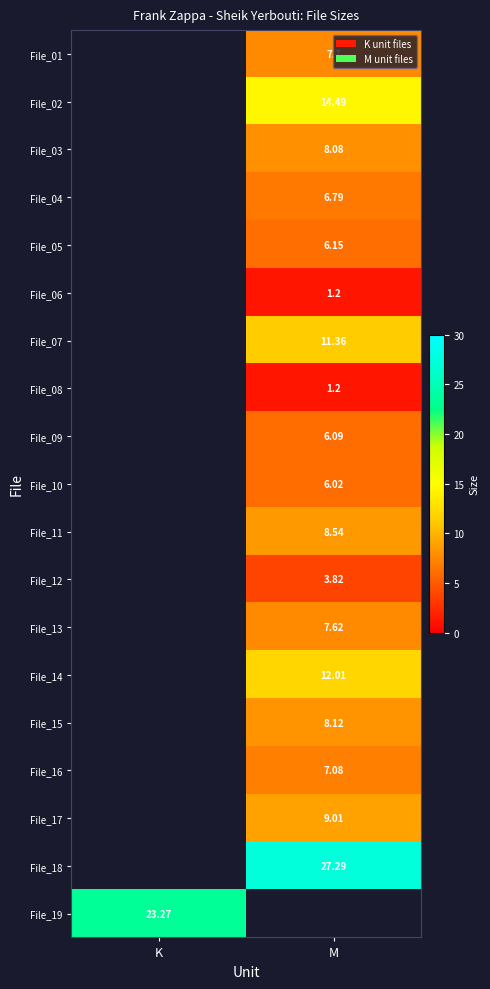

The value of File_04 at M is 3.5. True or false?

False